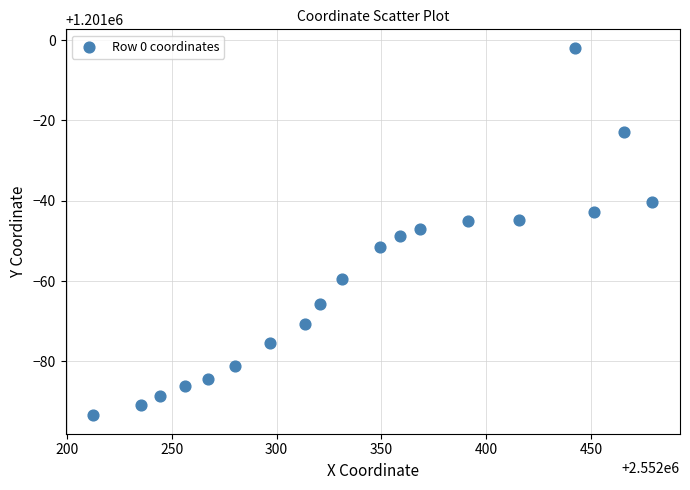

What is the range of Y values (max minus min)?

91.5